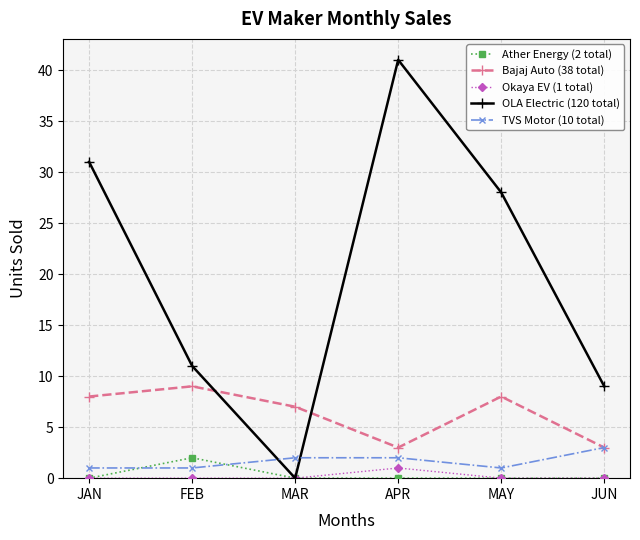

Where is Bajaj Auto (38 total) nearest to the value 6?

MAR